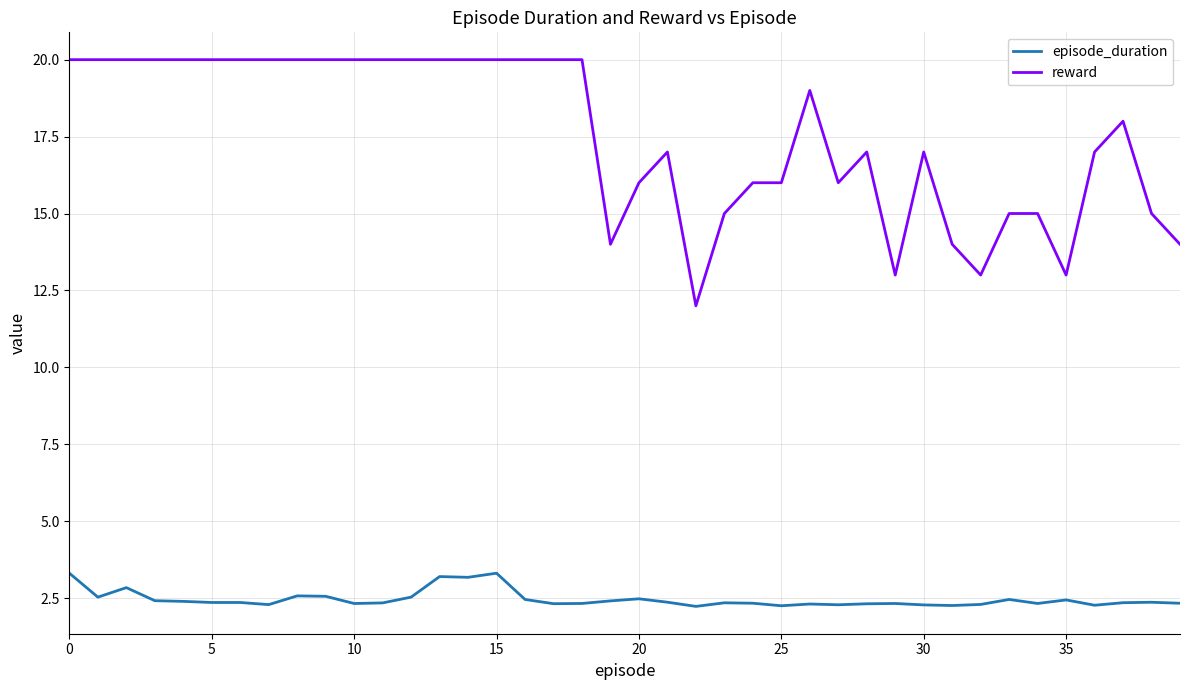

What is the lowest value of the reward series?

12.0